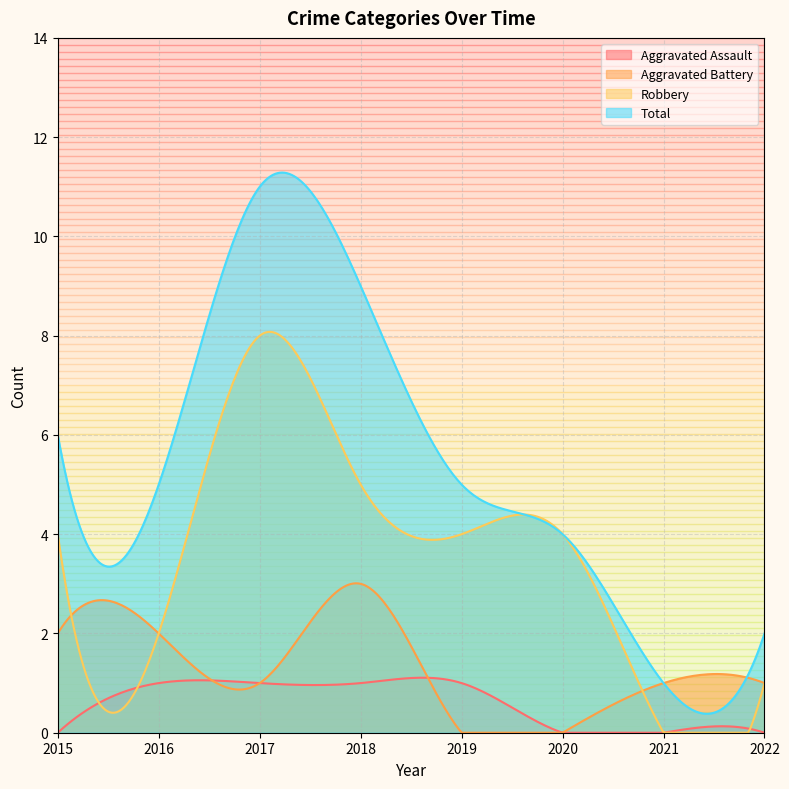

What is the difference between the highest and lowest values at 2016?

4